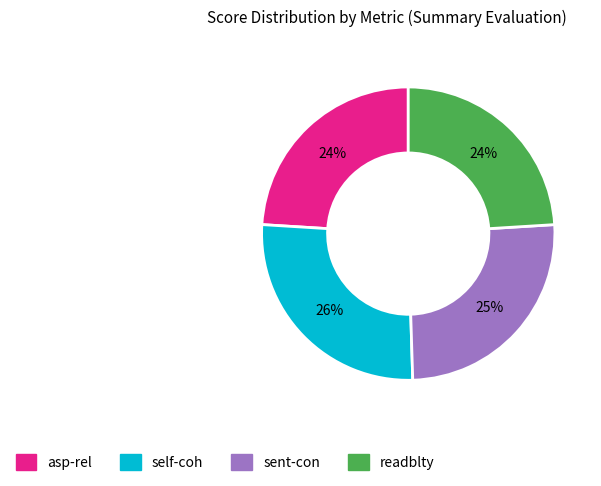

To the nearest percent, what is the average slice percentage?

25%